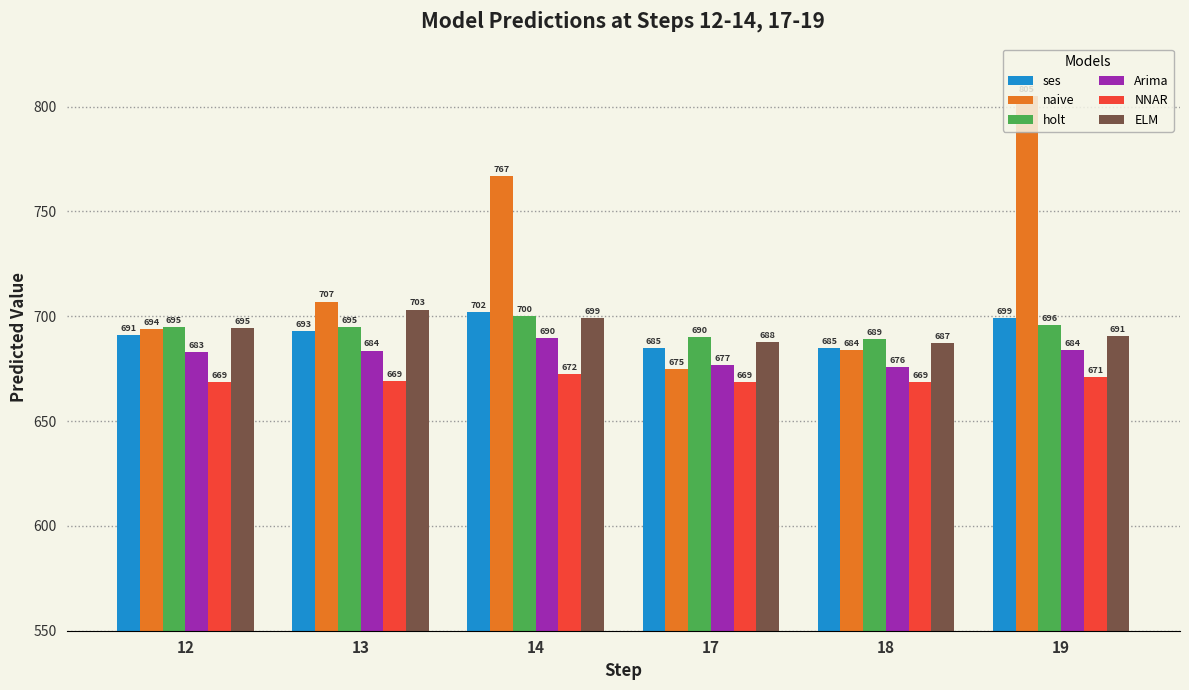

Which series has the largest range (max minus min)?

naive